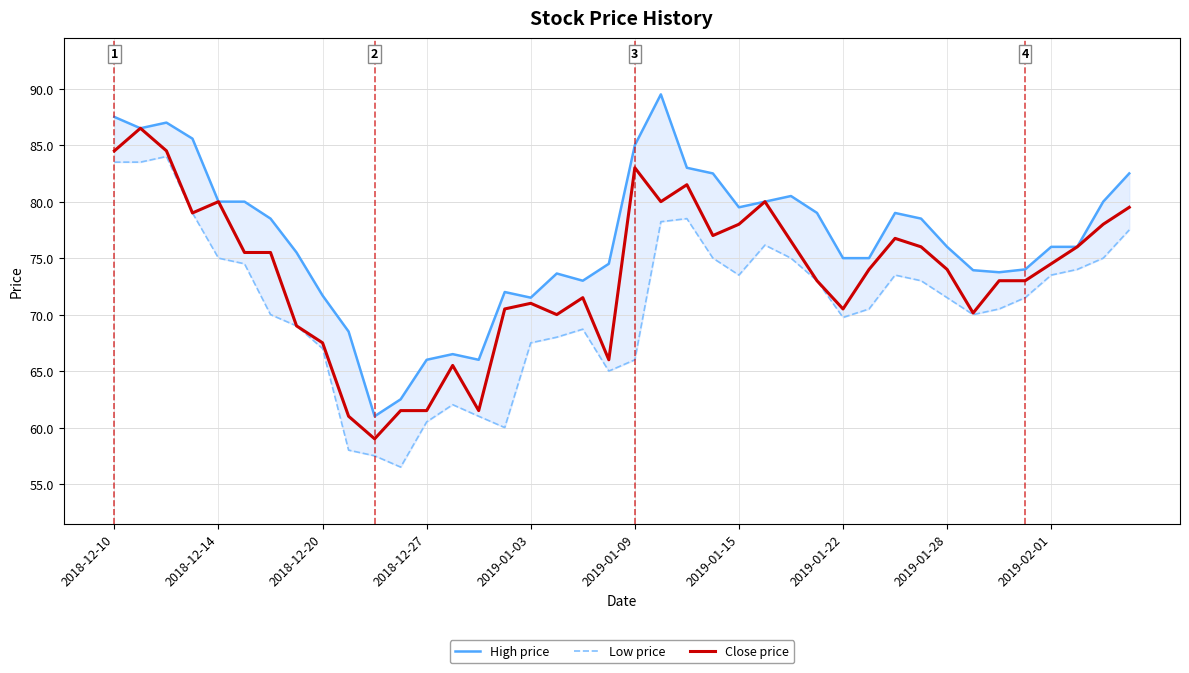

Rank the series by their average value, from lowest to highest.

Low price, Close price, High price